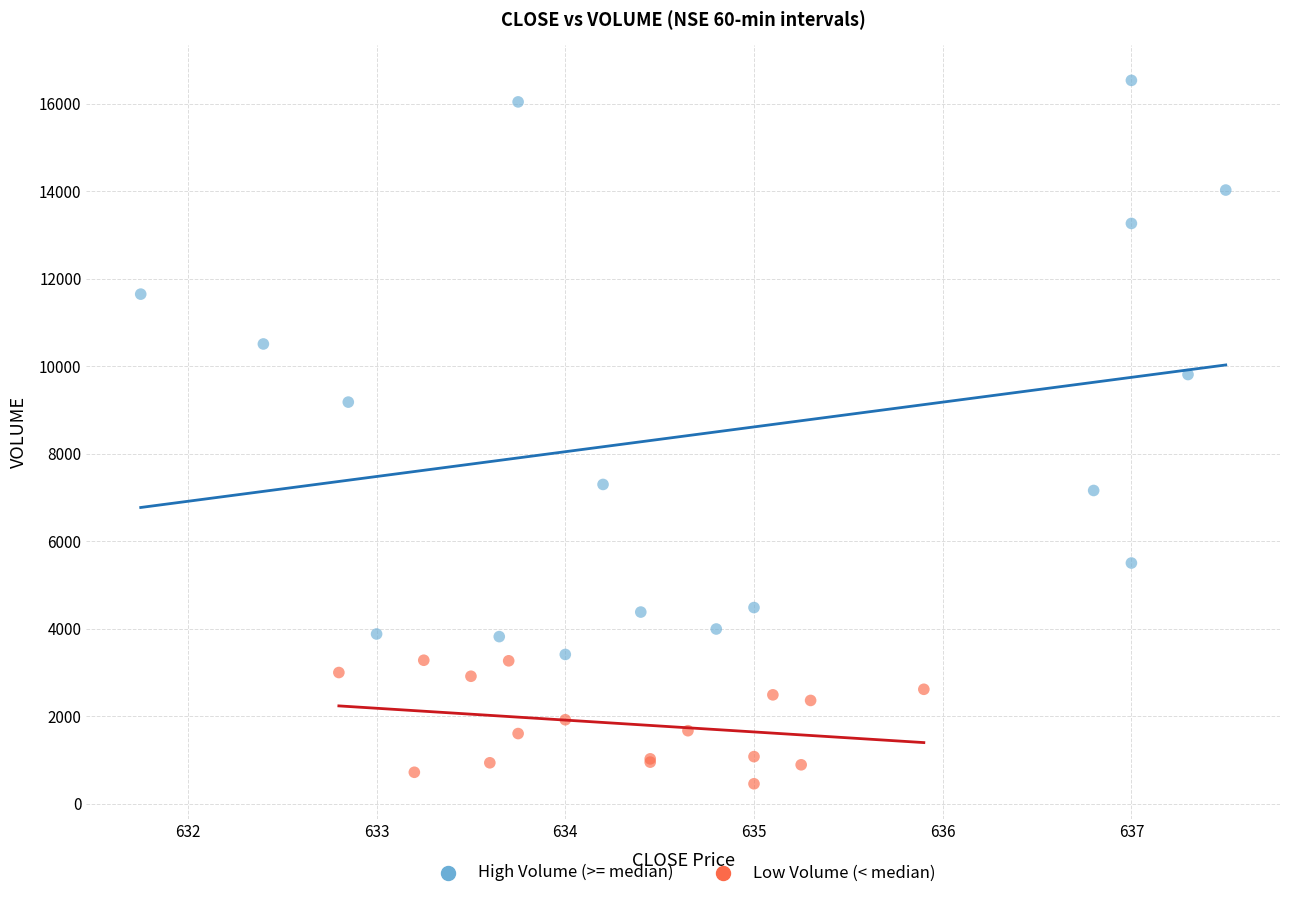

Which series reaches the maximum Y coordinate?

High Volume (>= median)